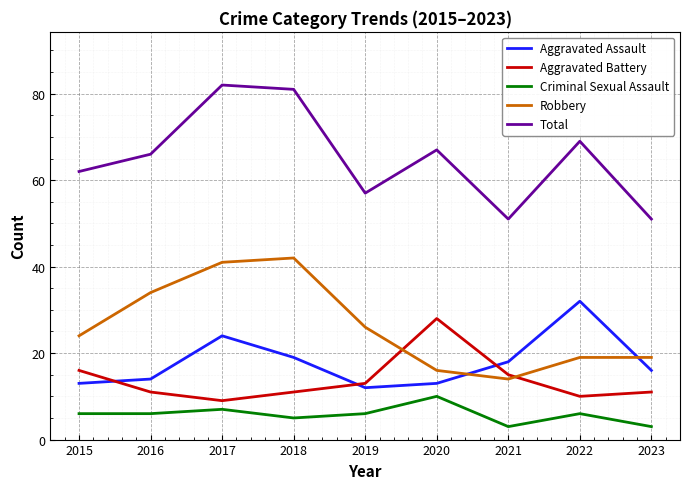

True or false: Total and Aggravated Assault intersect in this chart.

False